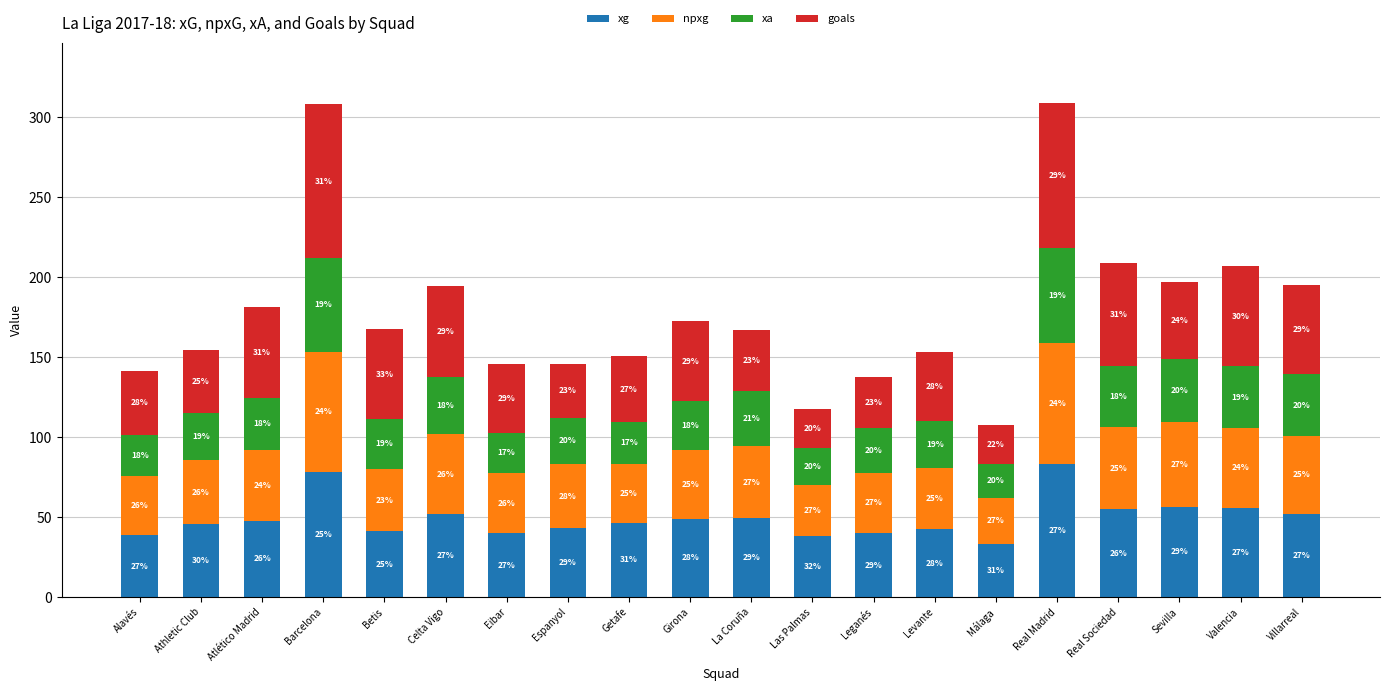

What position from the right is Málaga?

6